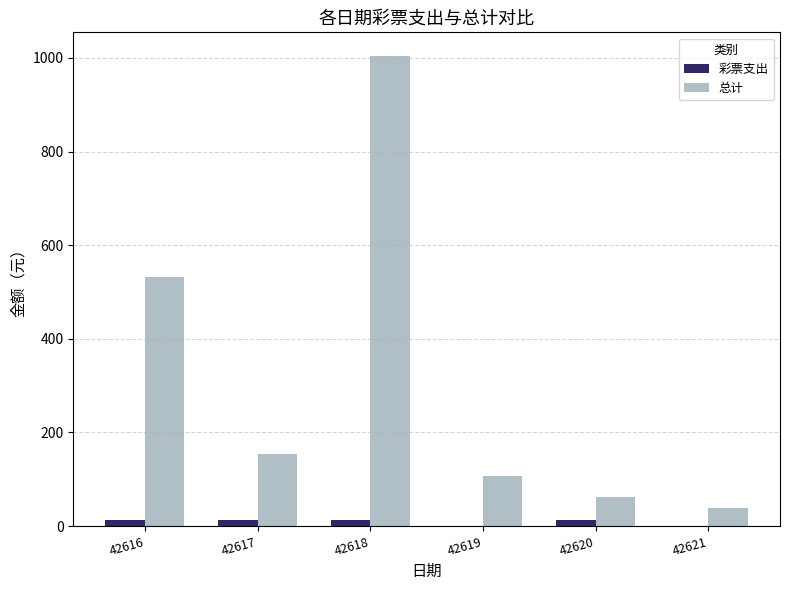

Which series changed the most between 42616 and 42621?

总计